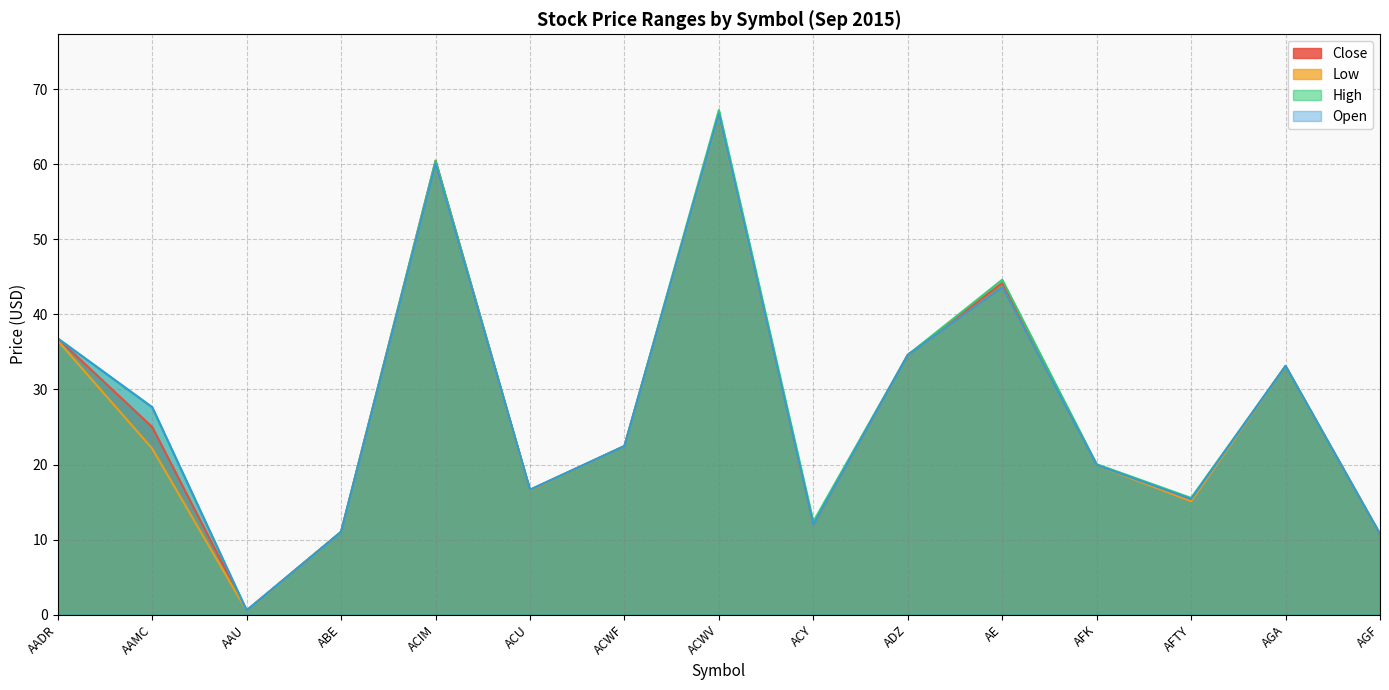

True or false: High and Low cross at least once.

False